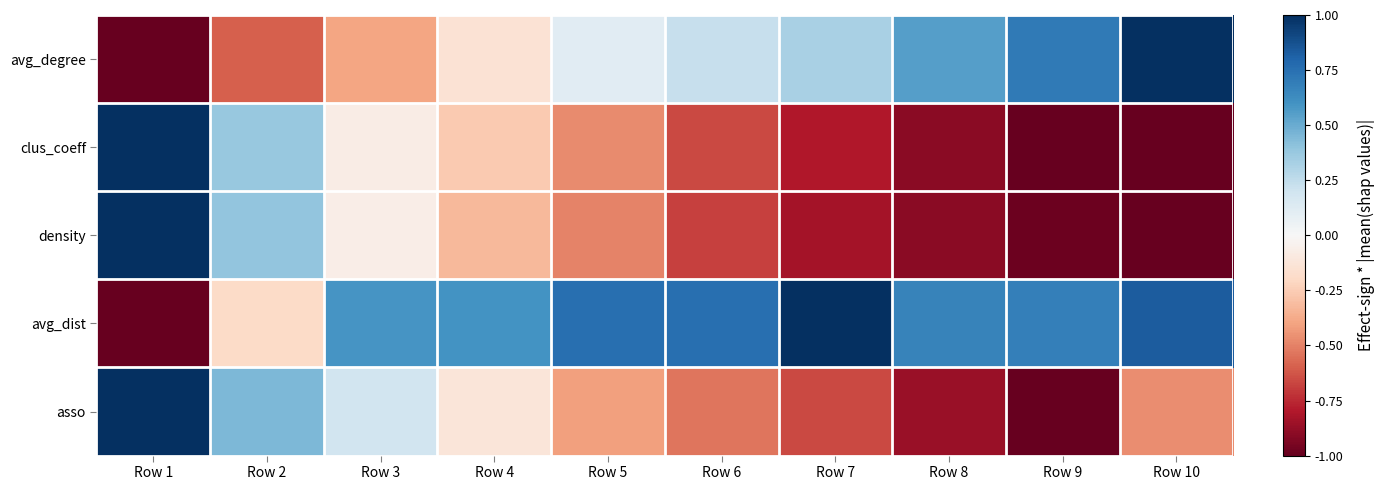

At which category is the sum across all series the highest?

Row 1